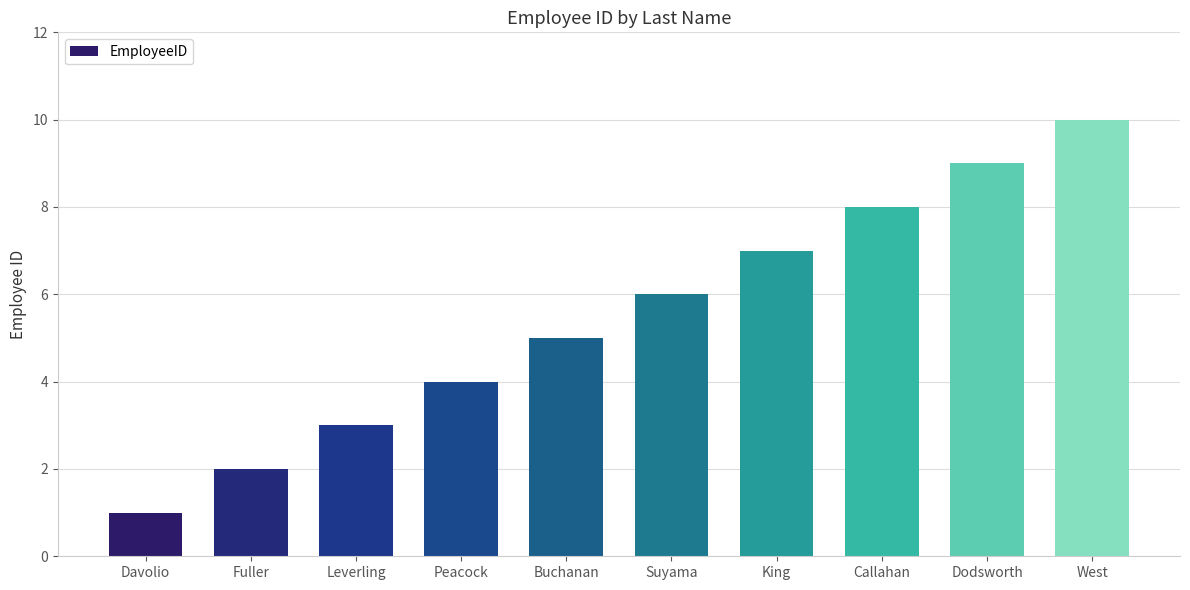

The value at Peacock is 4. True or false?

True